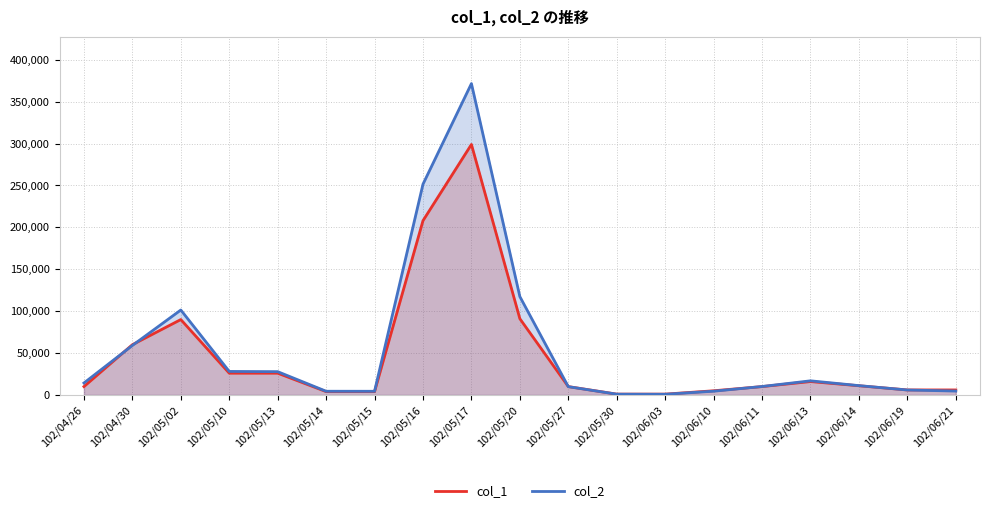

What is the lowest value of the col_2 series?

840